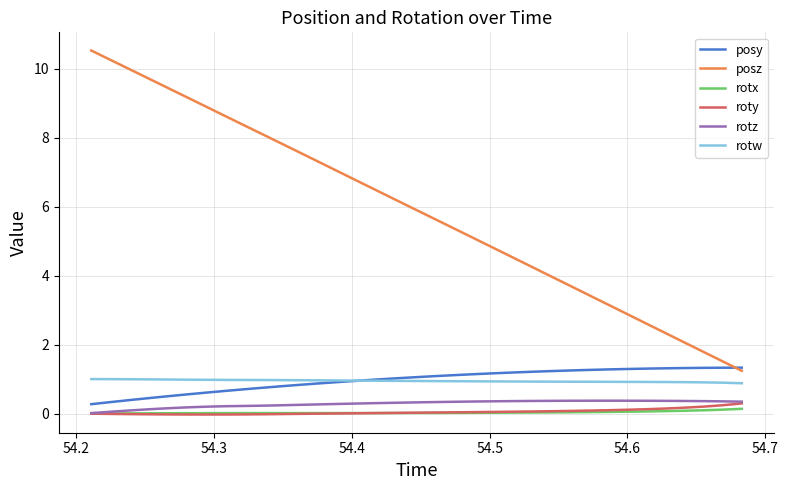

What are all the series names shown in the legend?

posy, posz, rotx, roty, rotz, rotw